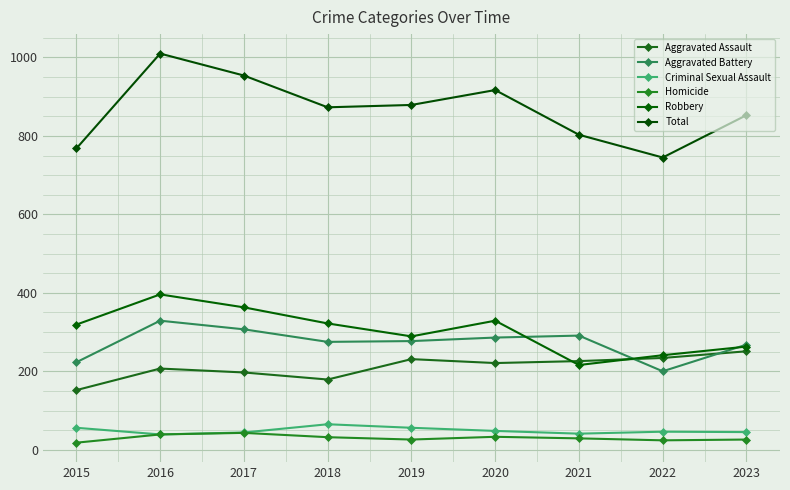

What are all the series names shown in the legend?

Aggravated Assault, Aggravated Battery, Criminal Sexual Assault, Homicide, Robbery, Total